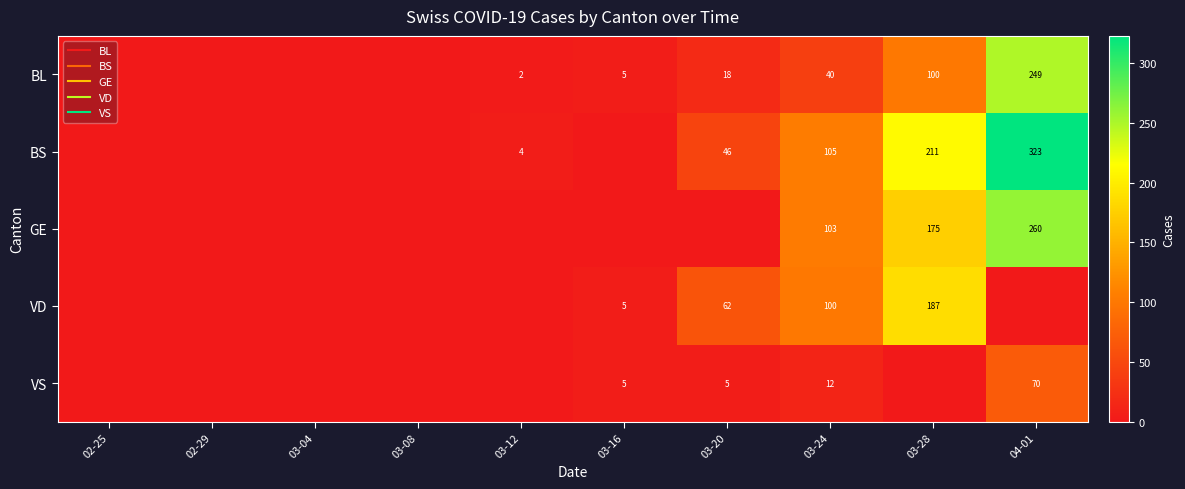

Rank the categories by GE value from highest to lowest.

04-01, 03-28, 03-24, 02-25, 02-29, 03-04, 03-08, 03-12, 03-16, 03-20